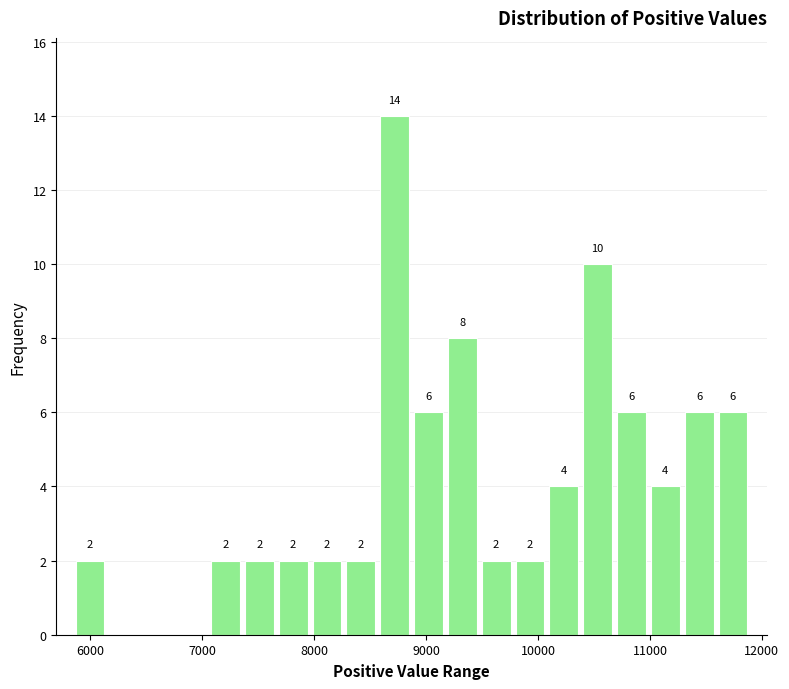

Read against the x-axis, roughly where is the centre of the tallest bar?

8700